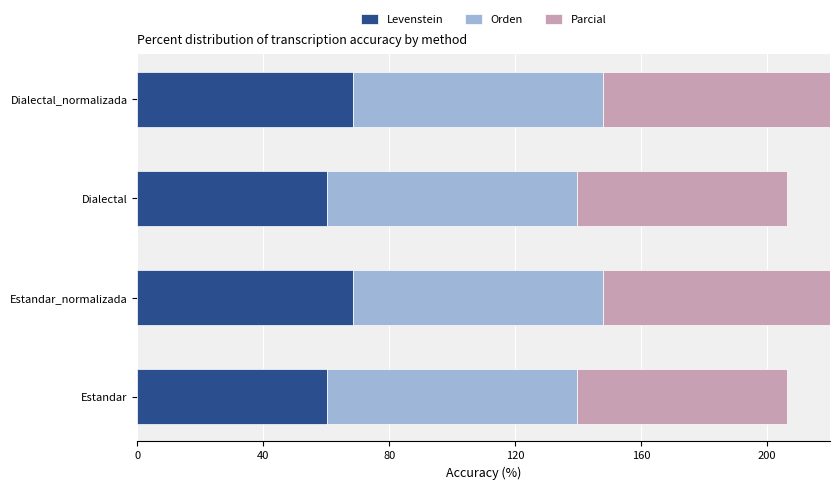

What value does the Orden series have at Dialectal_normalizada?

79.7